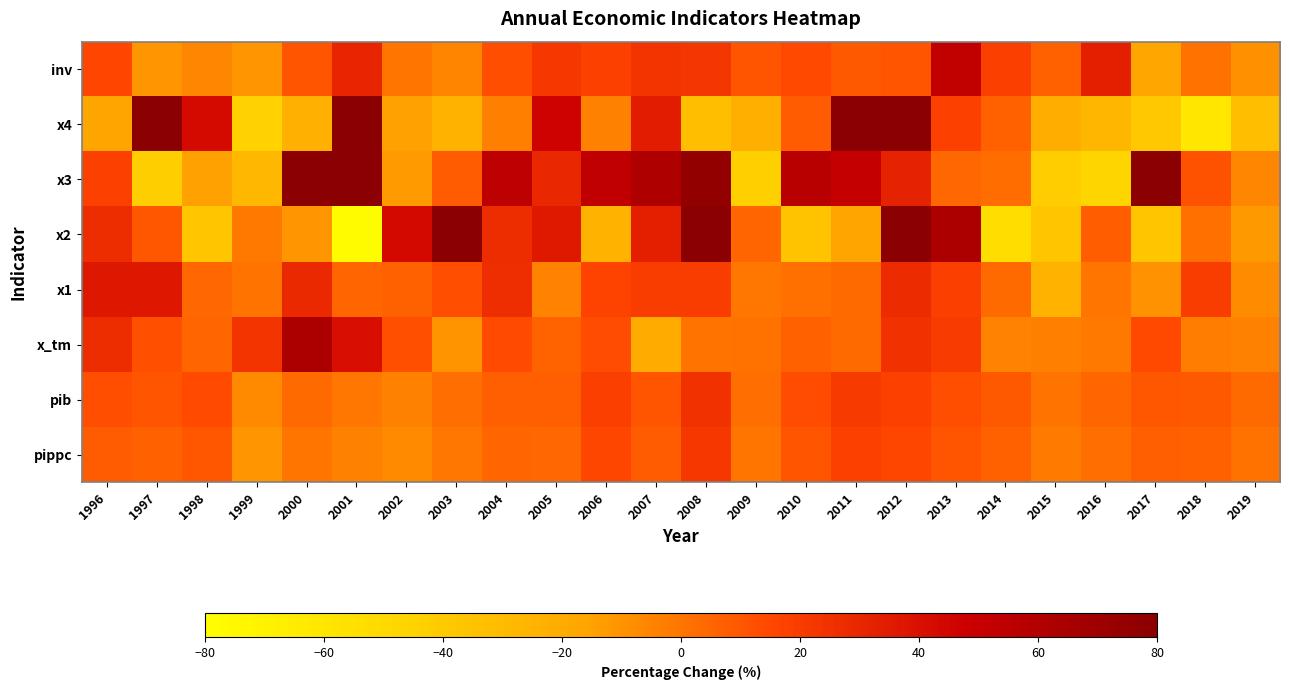

Rank the series at 2015 from highest to lowest value.

inv, pib, pippc, x_tm, x4, x1, x2, x3